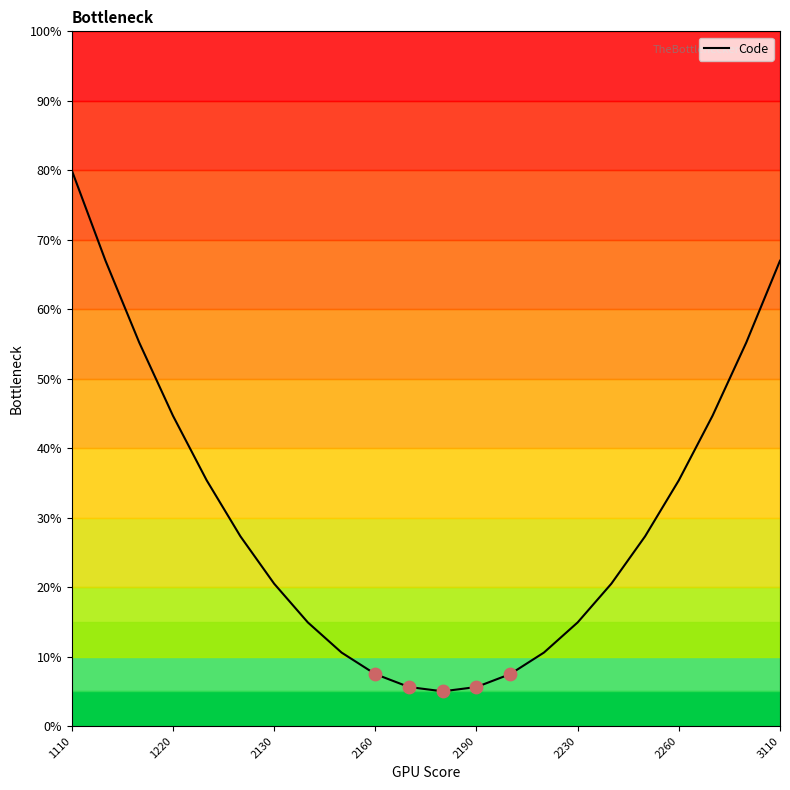

What is the greatest value displayed?

80.0